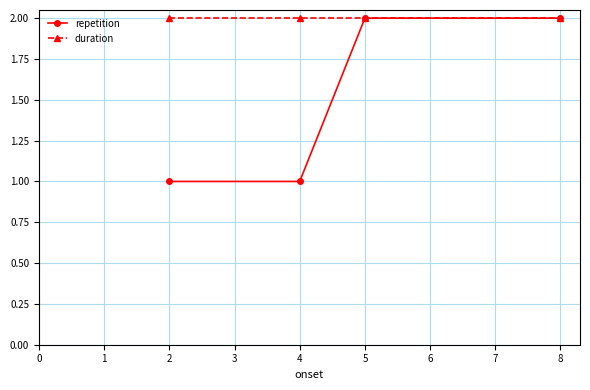

What is the value of the duration point at the 3rd from the left?

2